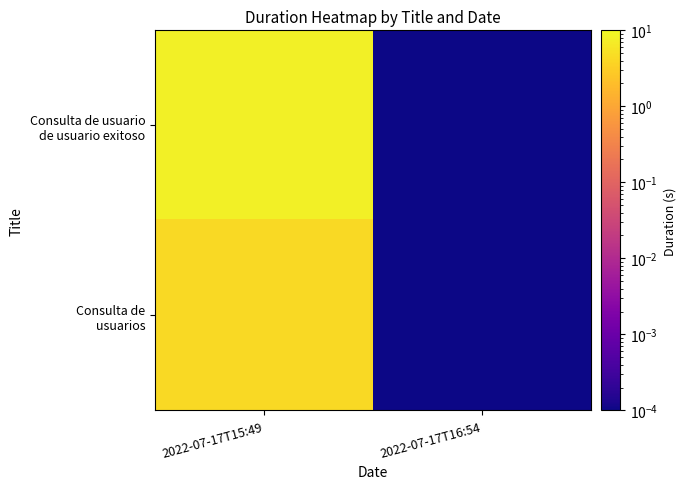

Which has a higher value, 2022-07-17T15:49 or 2022-07-17T16:54?

2022-07-17T15:49